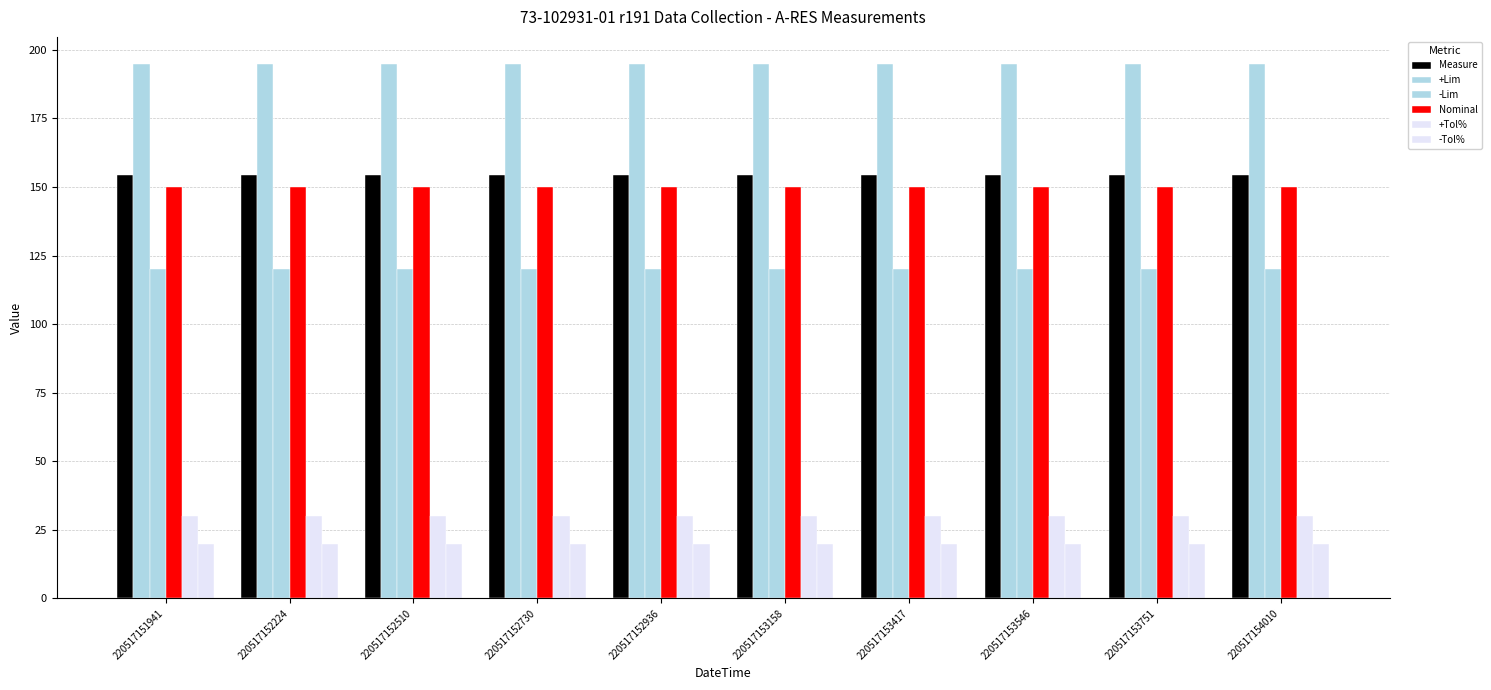

Count the number of data series in this chart.

6